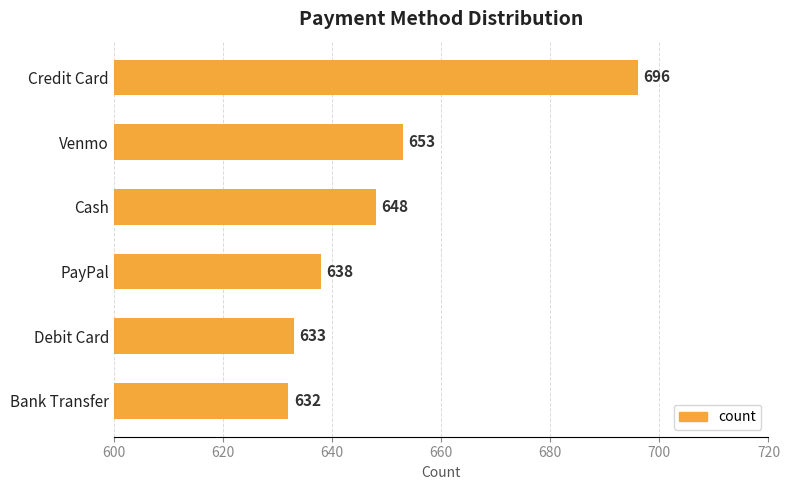

Where is the data nearest to the value 664?

Venmo